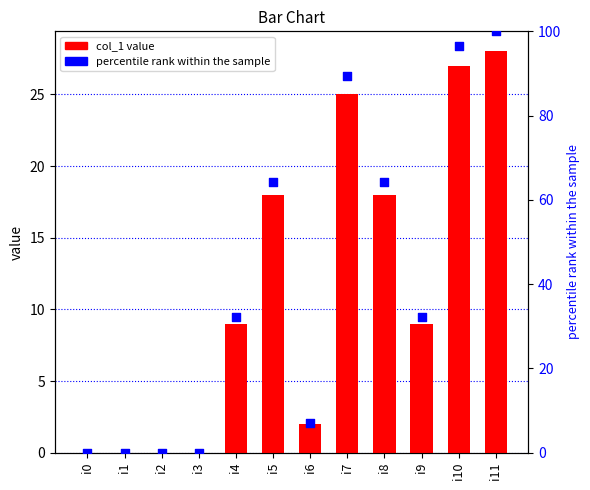

Which series has the largest Y range (max minus min)?

percentile rank within the sample